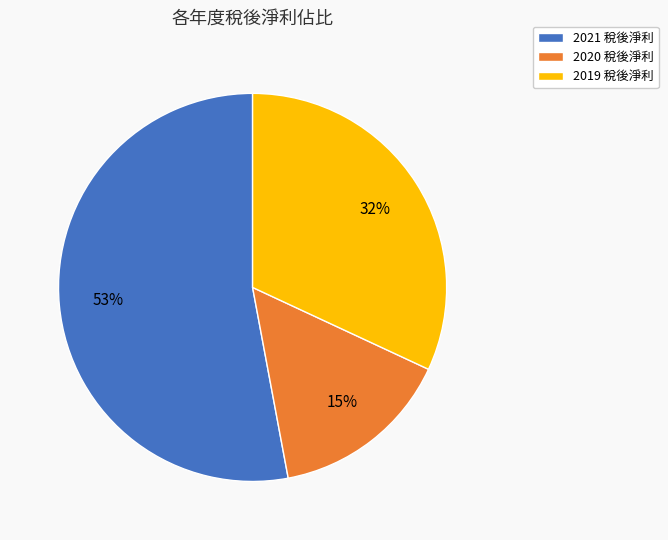

Is there a majority slice in this chart?

Yes